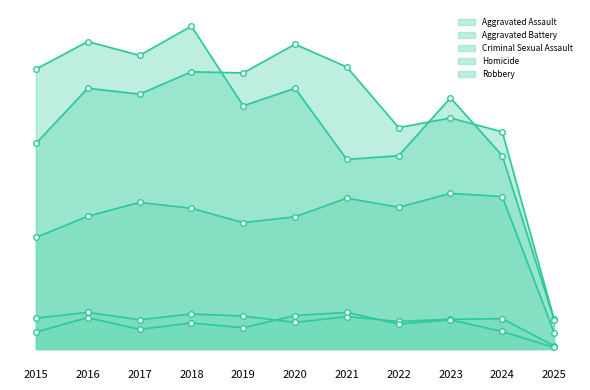

At which label is Criminal Sexual Assault closest to 37?

2020